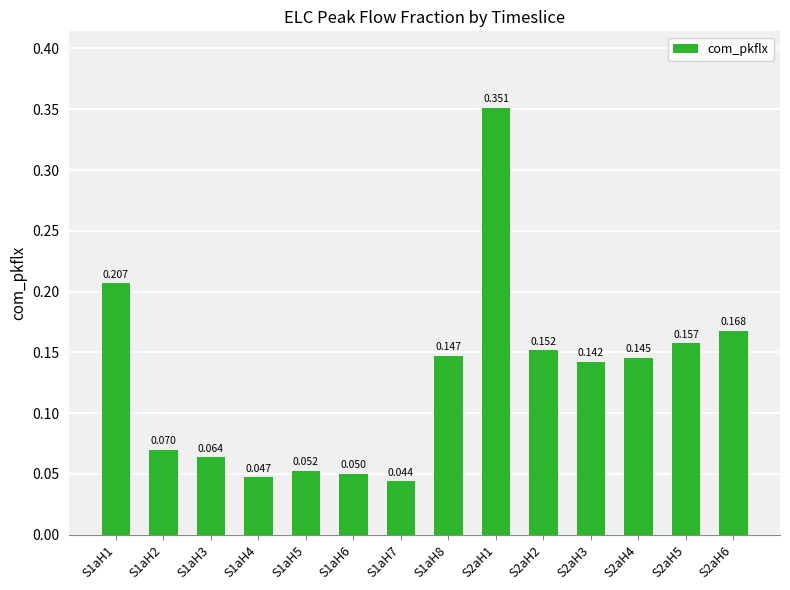

What is the label of the 6th bar from the right?

S2aH1